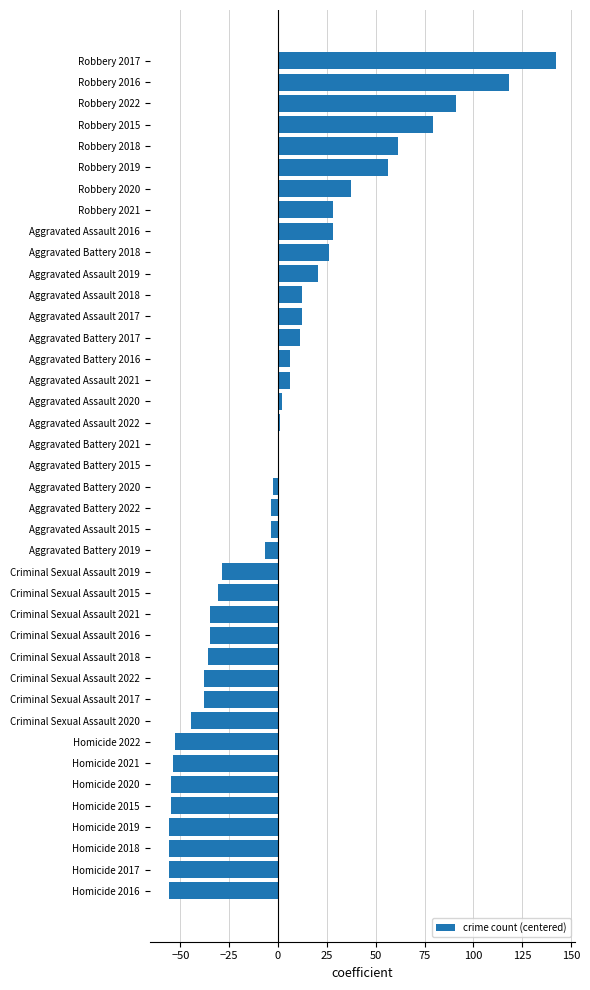

Which has a higher value, Homicide 2016 or Aggravated Battery 2018?

Aggravated Battery 2018